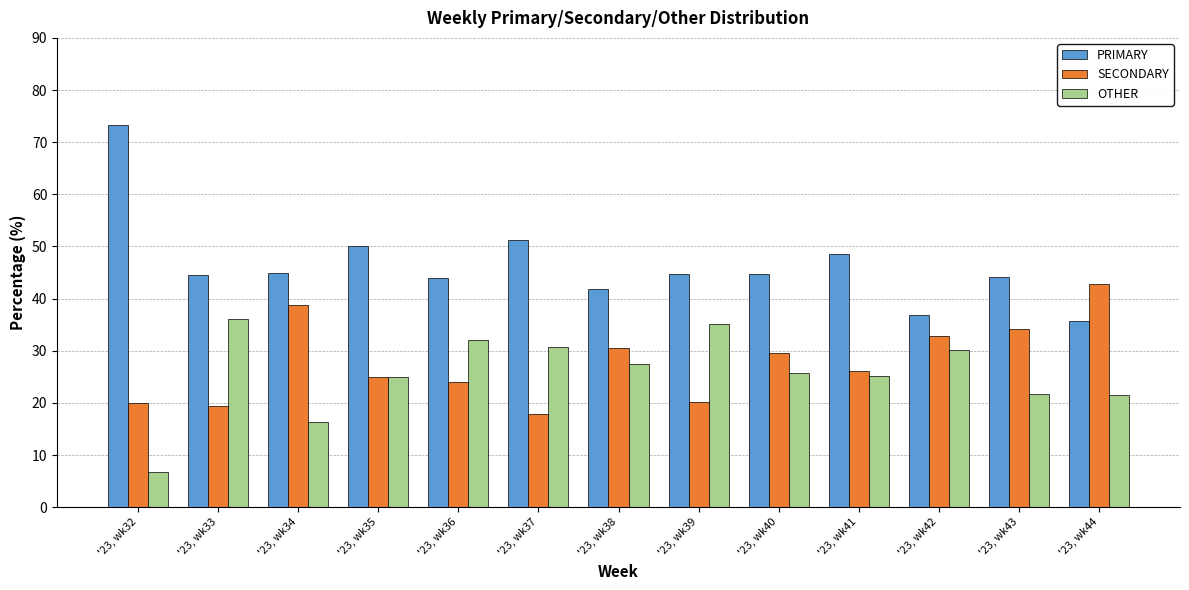

What is the spread (max minus min) of values at '23, wk32?

66.7